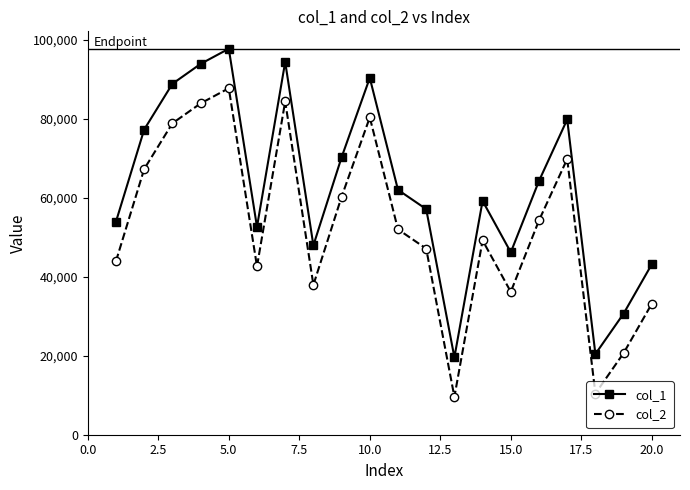

Which series has the largest total across all categories?

col_1